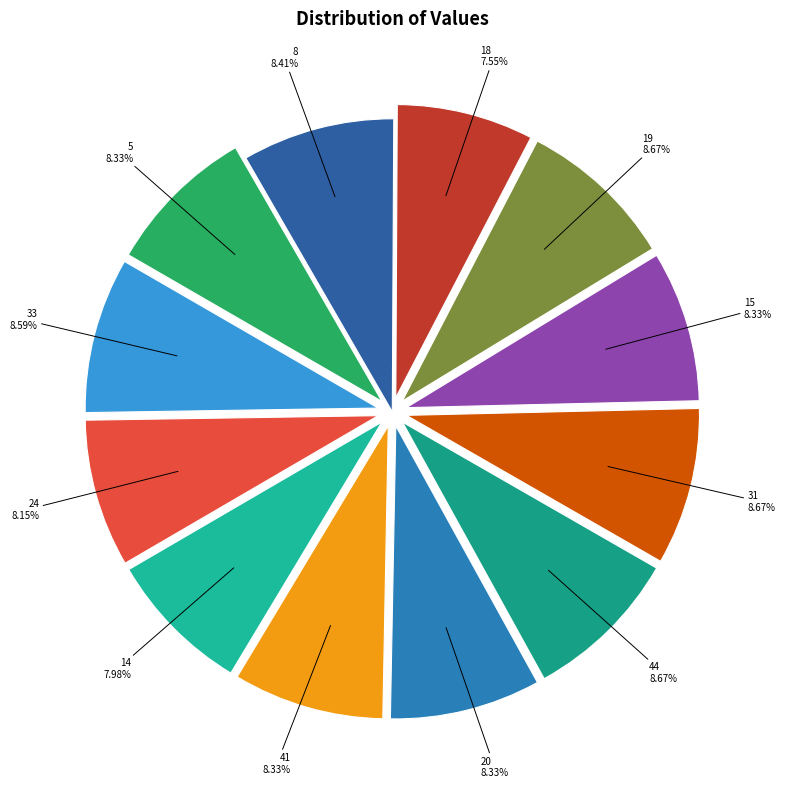

Is the sum of 8 and 14 greater than half?

No